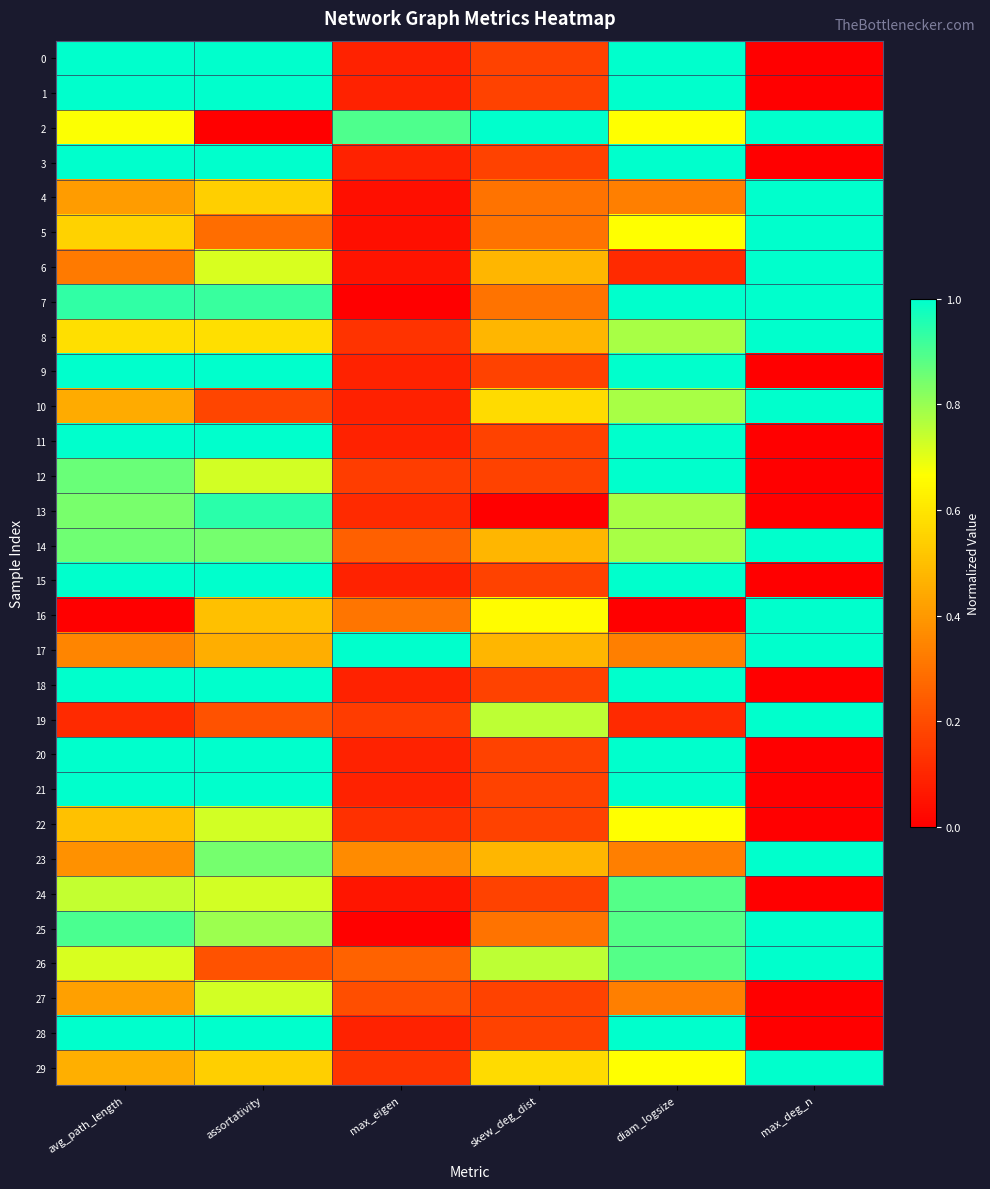

Which series changed the most between max_eigen and max_deg_n?

7